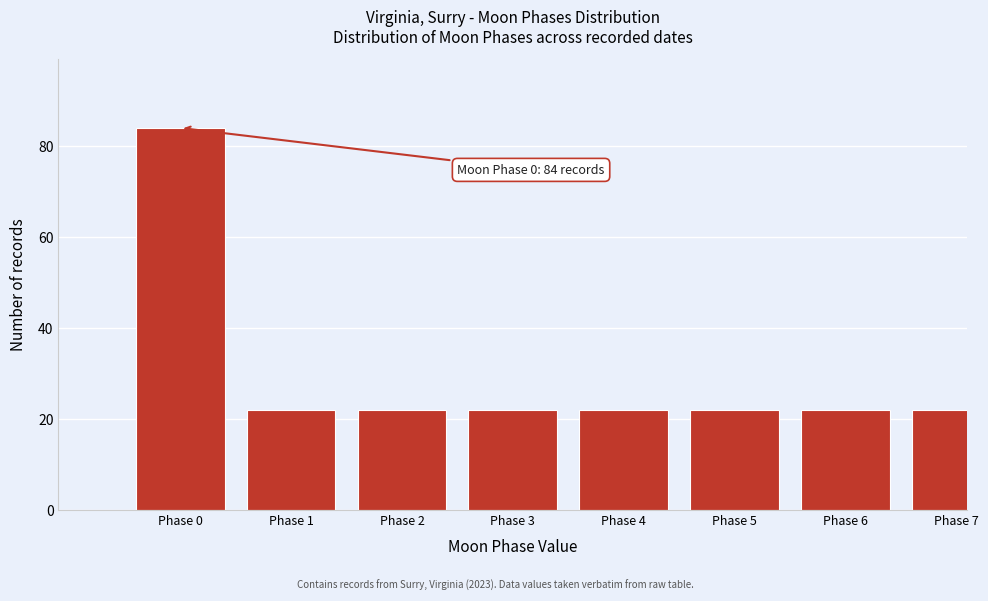

Reading left to right, transcribe all the data shown in this chart.

Phase 0=84	Phase 1=22	Phase 2=22	Phase 3=22	Phase 4=22	Phase 5=22	Phase 6=22	Phase 7=22